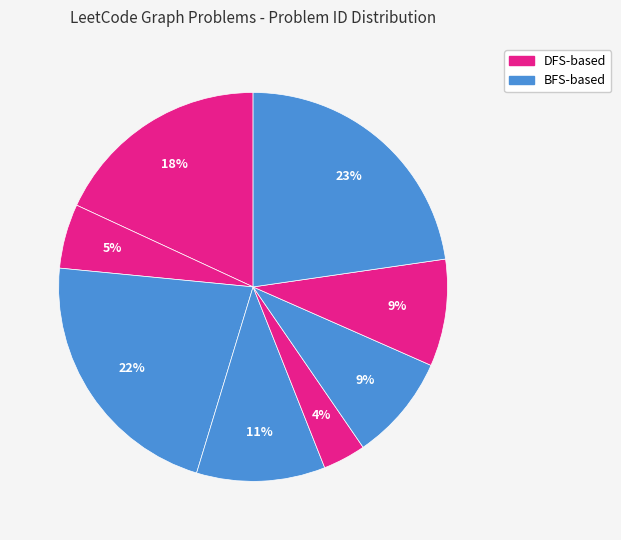

How many segments does this pie chart have?

8